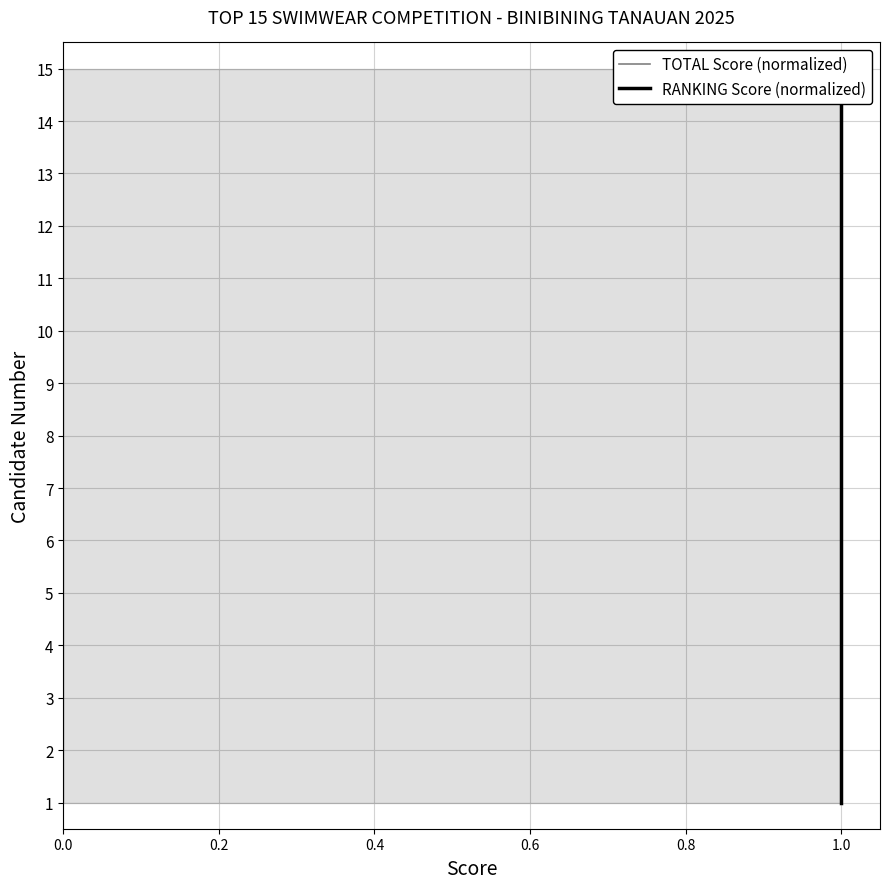

Rank the series by their maximum value, from highest to lowest.

TOTAL Score (normalized), RANKING Score (normalized)